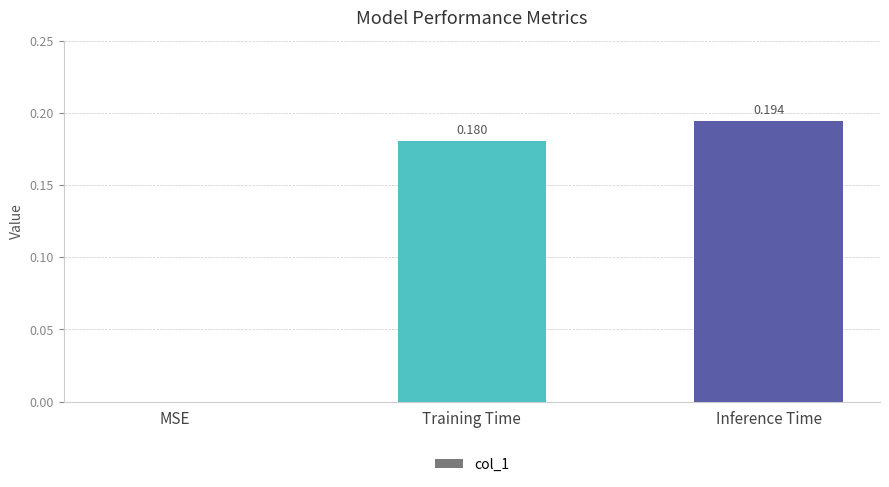

The value at MSE is -0.1. True or false?

False